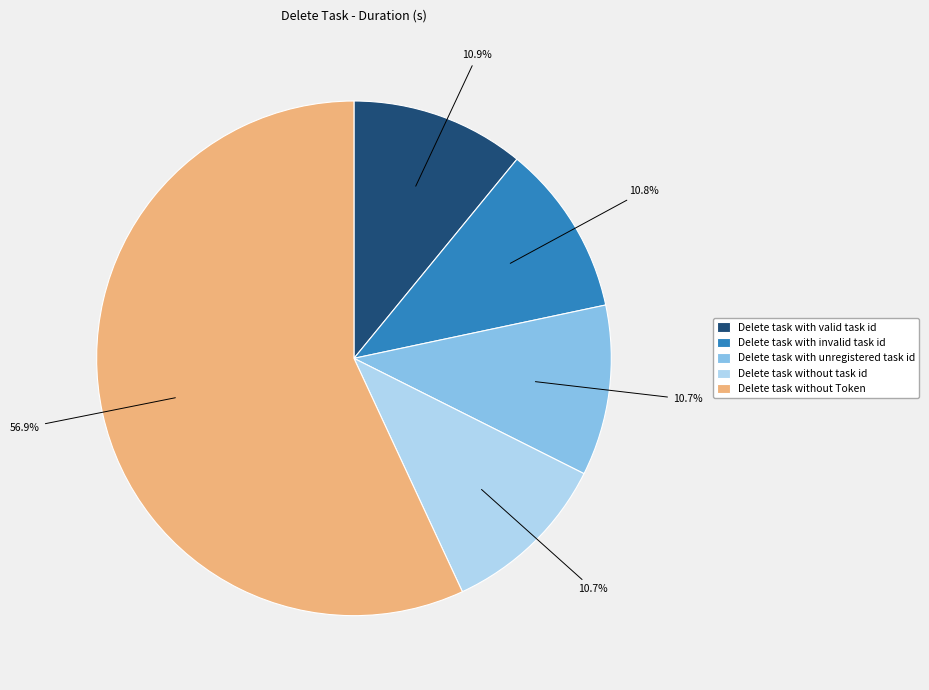

Between Delete task without Token and Delete task with valid task id, which is larger?

Delete task without Token